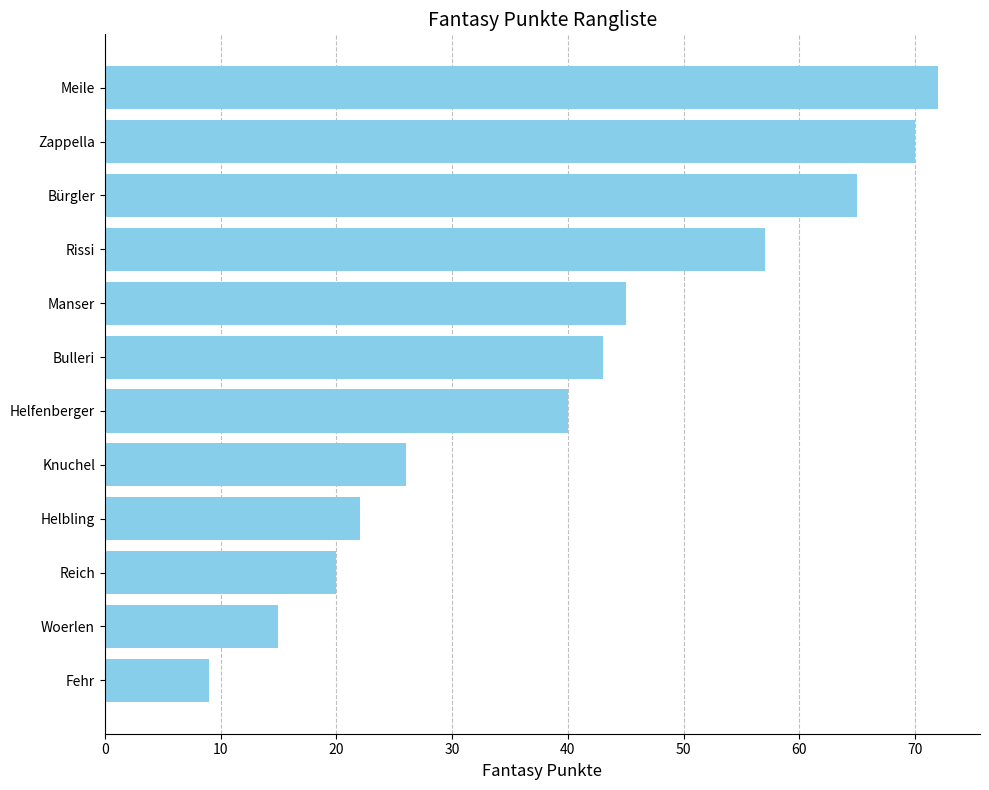

What position from the bottom is Rissi?

9